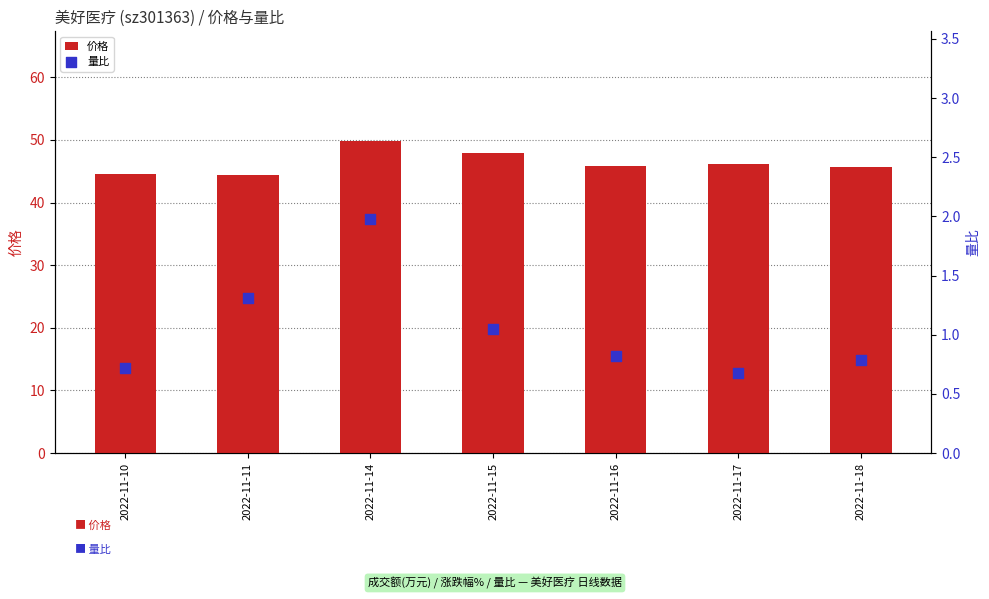

At how many categories does at least one series exceed 26?

7